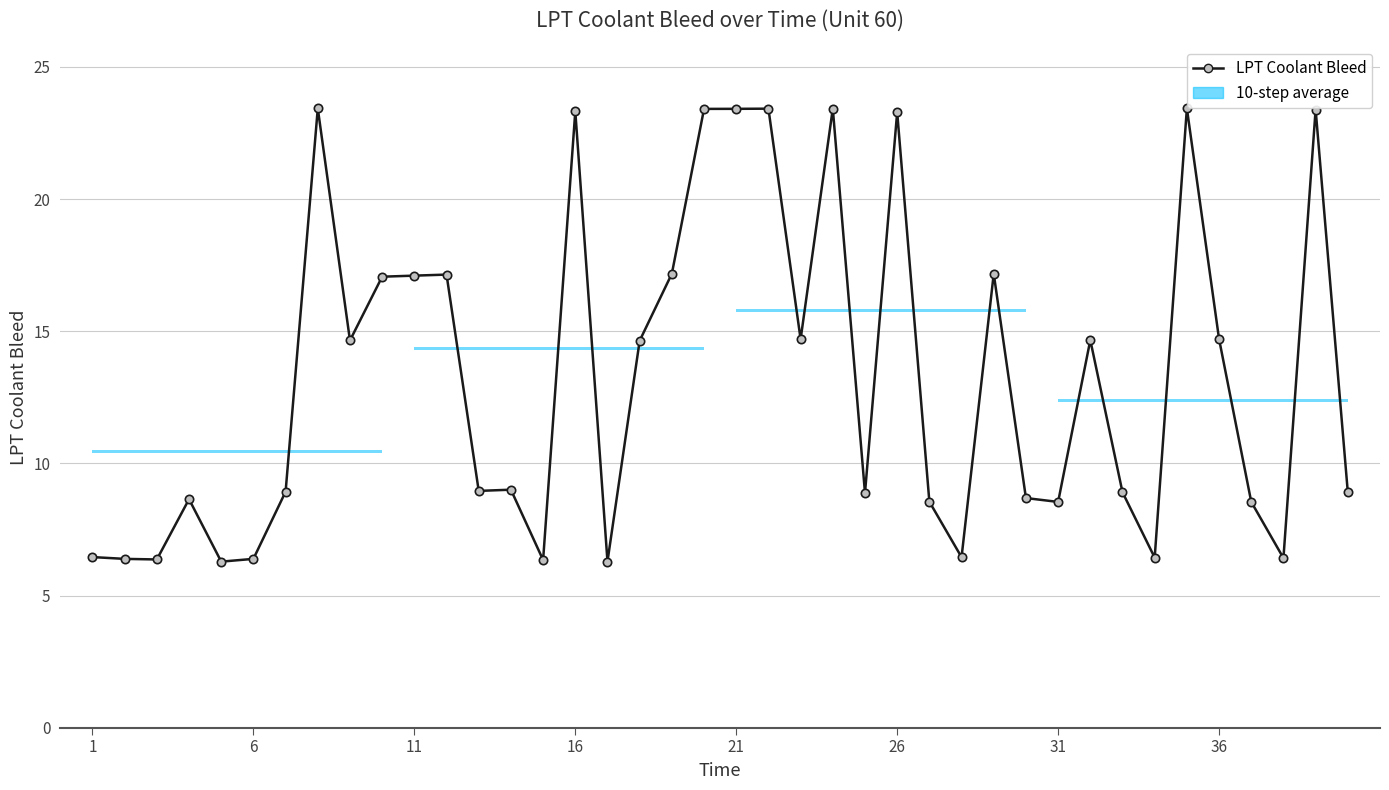

What is the smallest value displayed?

6.3